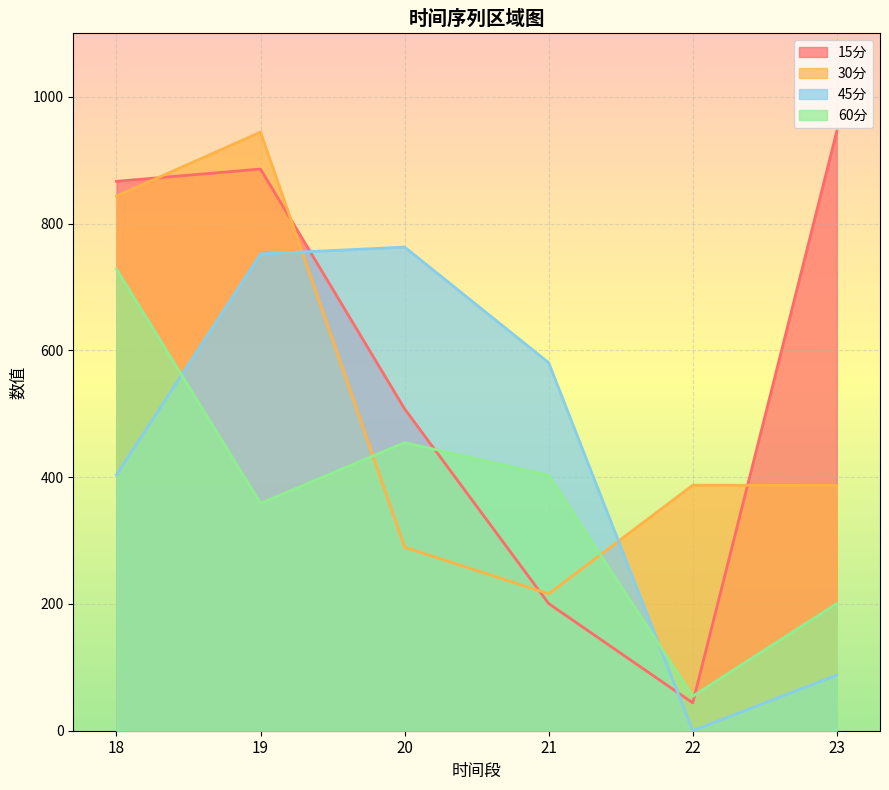

What is the total value across all series at 19?

2941.2